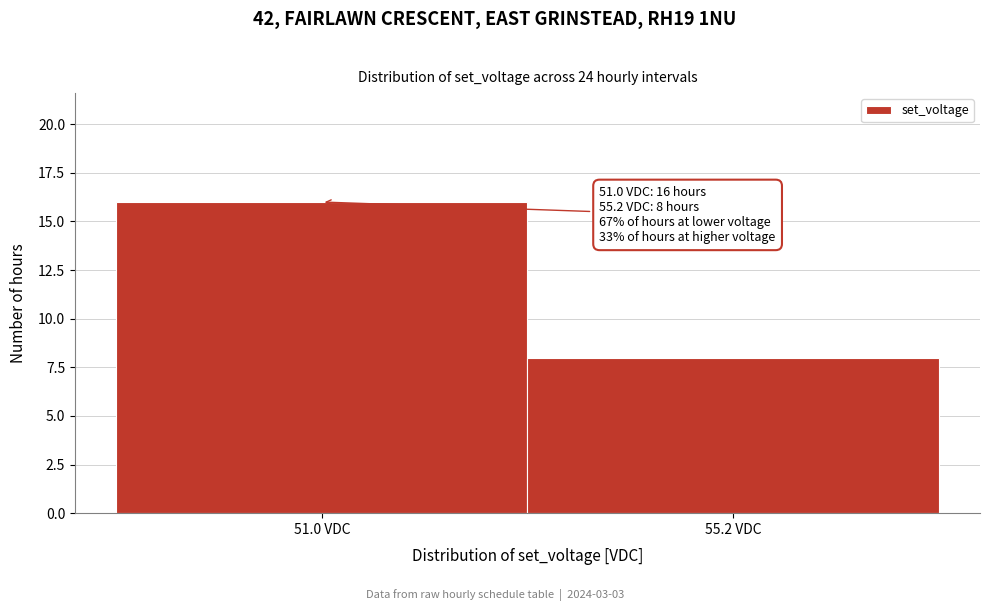

Reading left to right, transcribe all the data shown in this chart.

51.0 VDC=16	55.2 VDC=8